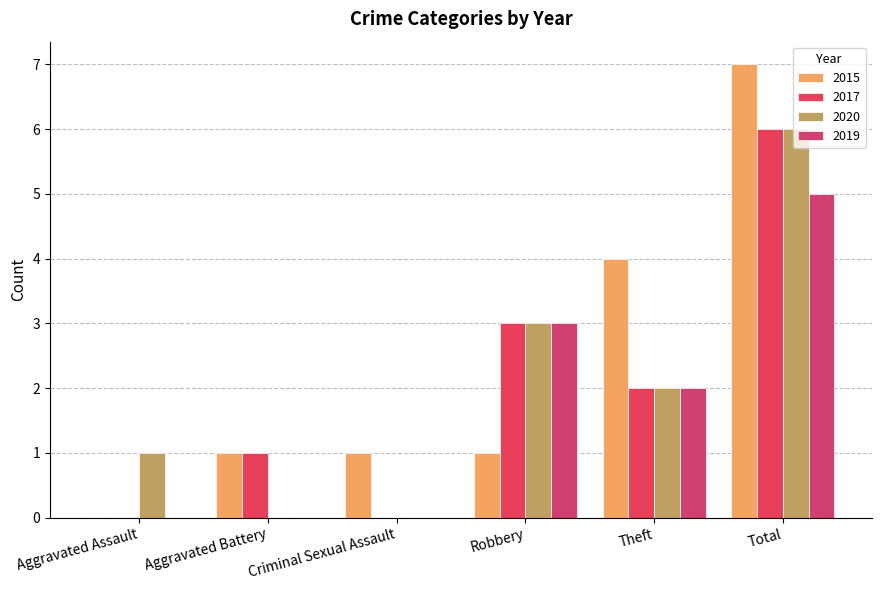

Rank the series by their maximum value, from highest to lowest.

2015, 2017, 2020, 2019